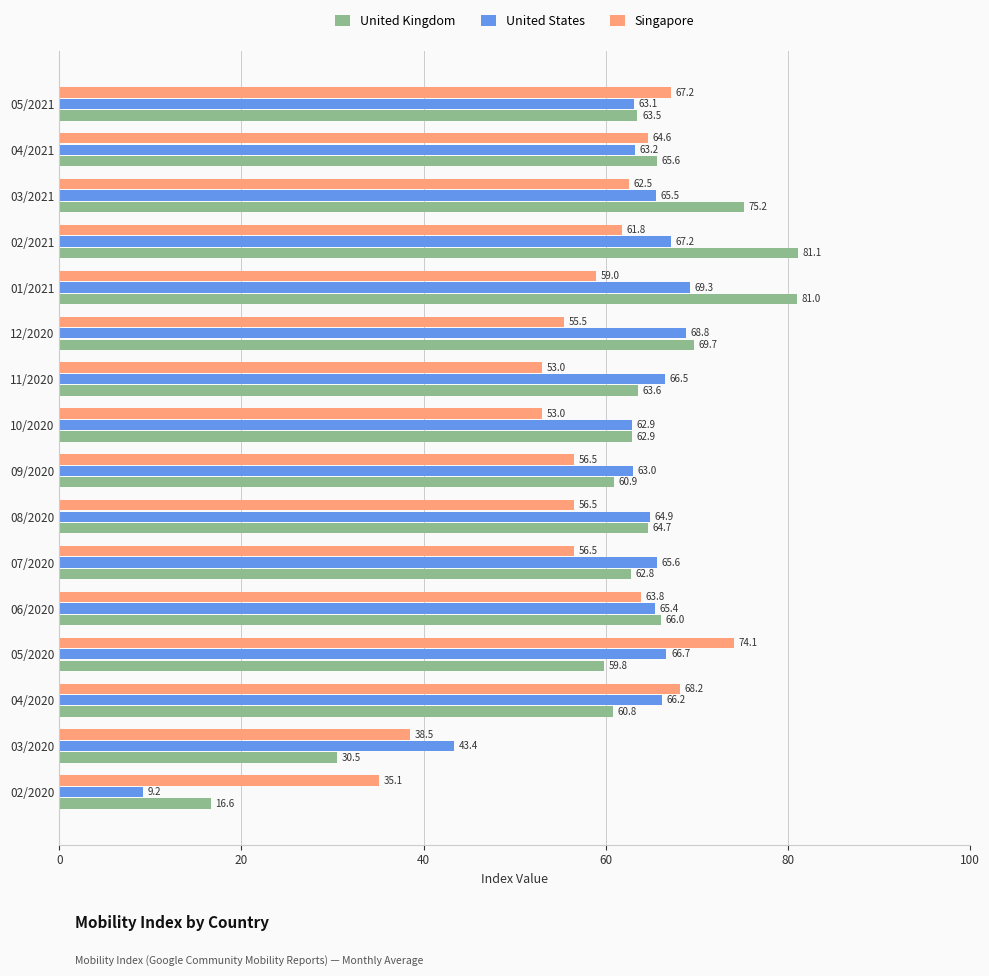

At how many categories does at least one series exceed 36?

15